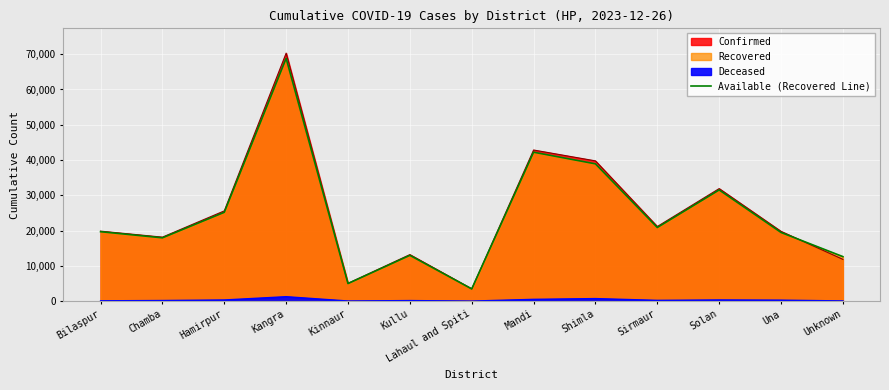

The value at Kinnaur is 7014. True or false?

False